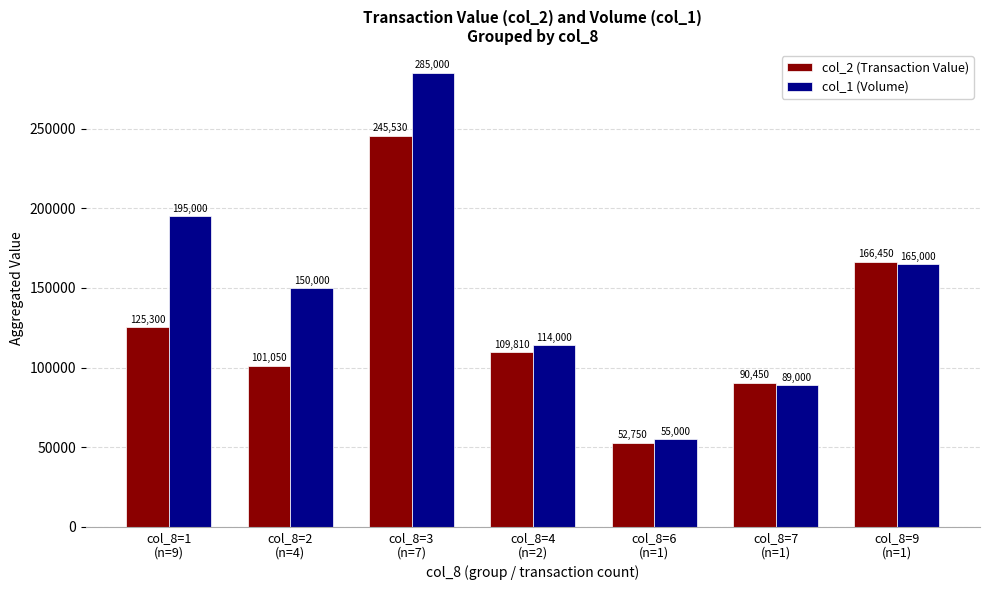

What is the sum of the col_1 (Volume) values at col_8=7
(n=1) and col_8=4
(n=2)?

203000